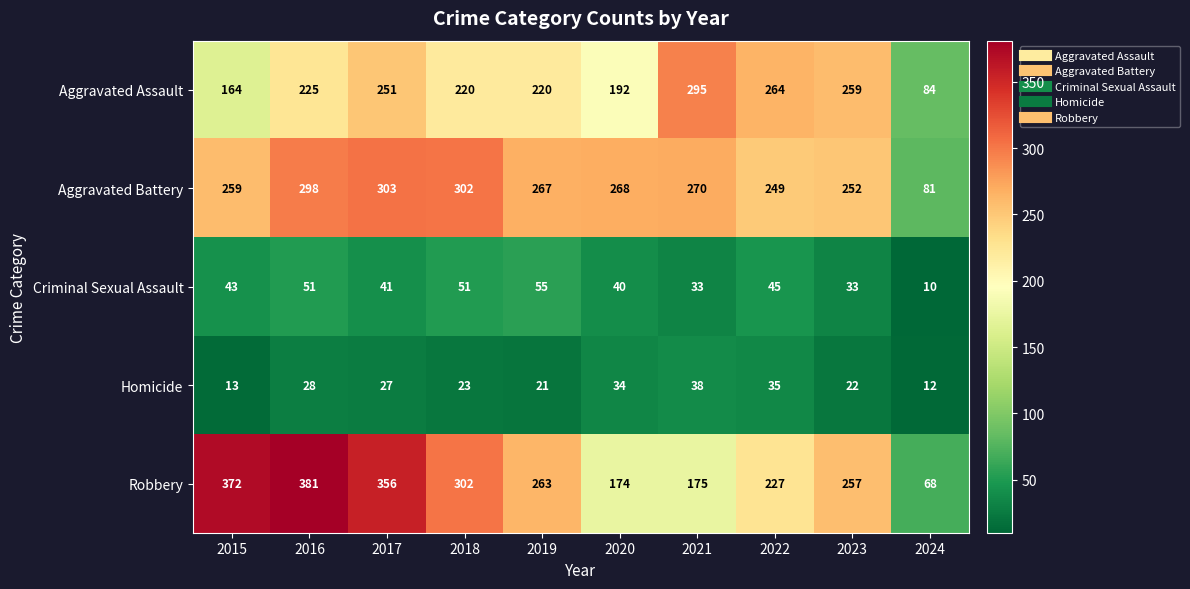

At which category is the sum across all series the highest?

2016